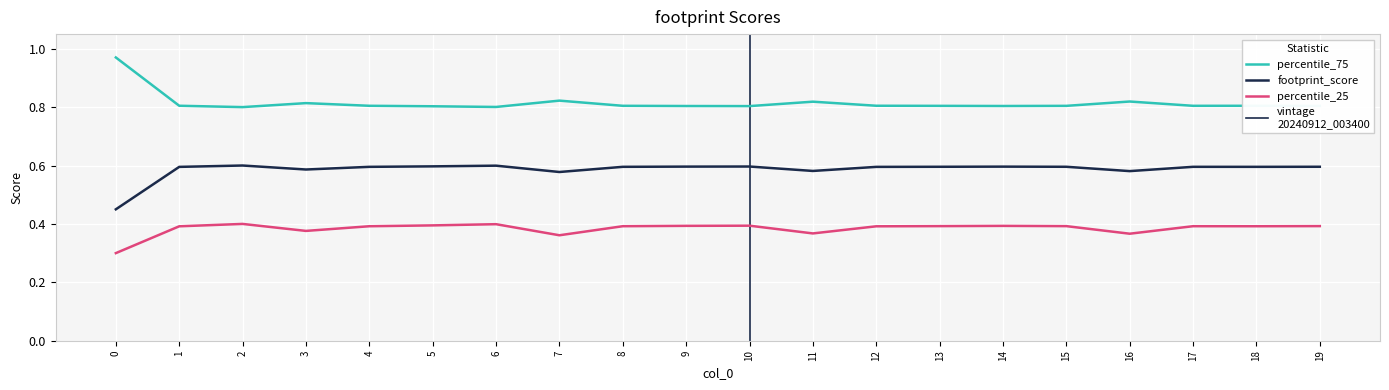

The value at 3 is 1.3. True or false?

False